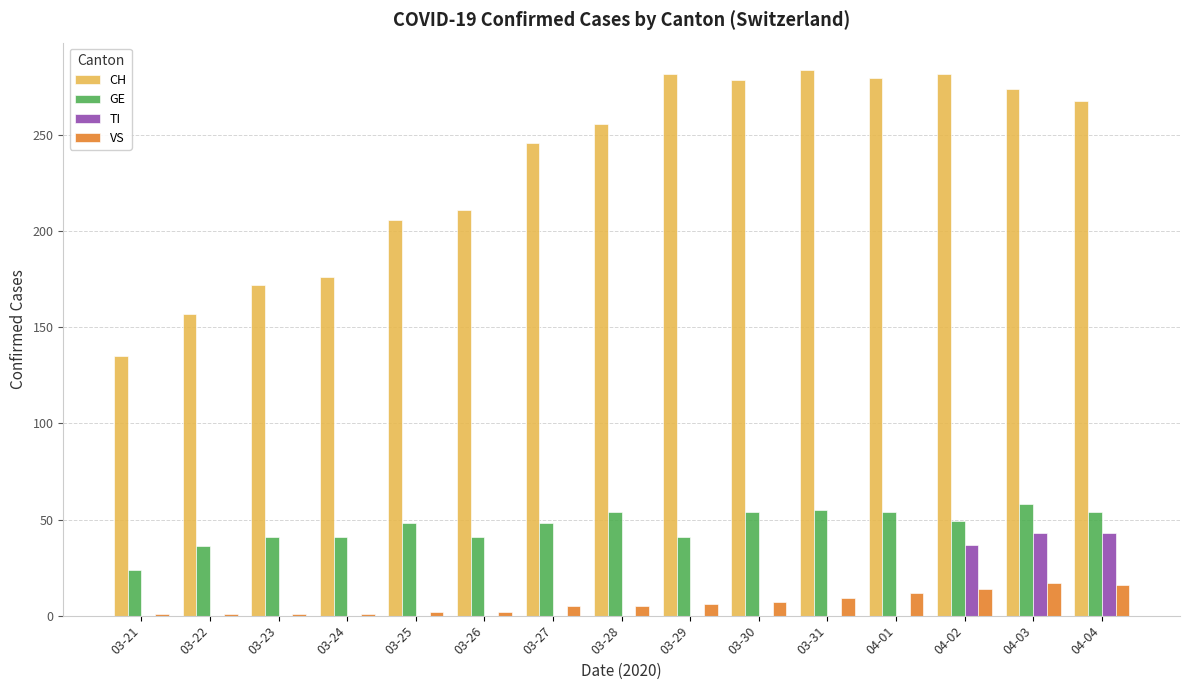

What is the difference between the CH values at 03-24 and 03-31?

108